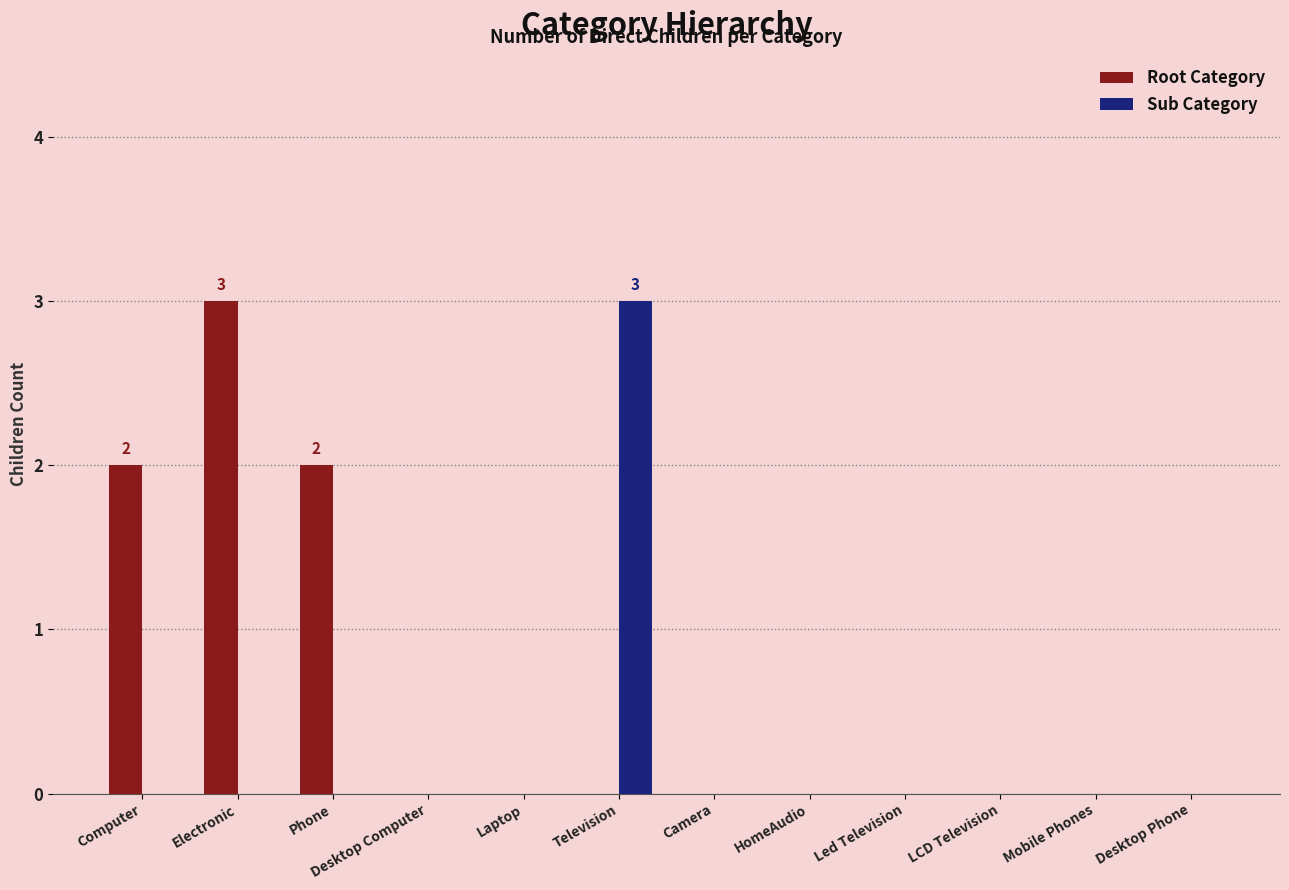

Is it true that Sub Category equals 2 at HomeAudio?

False